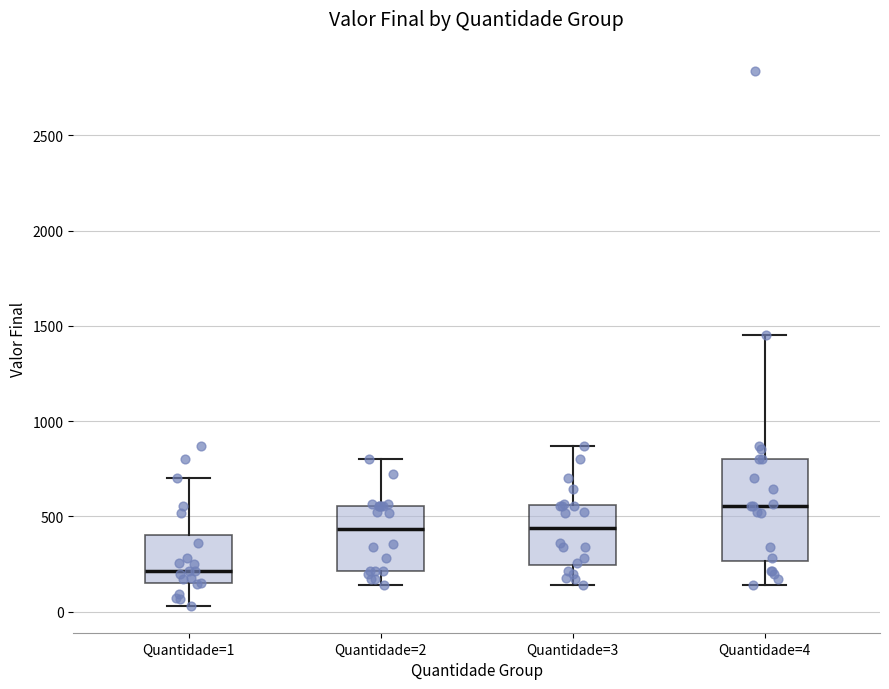

Reading left to right, transcribe this box plot: for each box, give where its median line is, the range the box spans, and where its two whiskers end, as read against the y-axis. The values are not printed on the chart, so give them approximately, as read against the axis.

Quantidade=1: median 200, box 150 to 400, whiskers 50 to 700
Quantidade=2: median 450, box 200 to 550, whiskers 150 to 800
Quantidade=3: median 450, box 250 to 550, whiskers 150 to 850
Quantidade=4: median 550, box 250 to 800, whiskers 150 to 1450